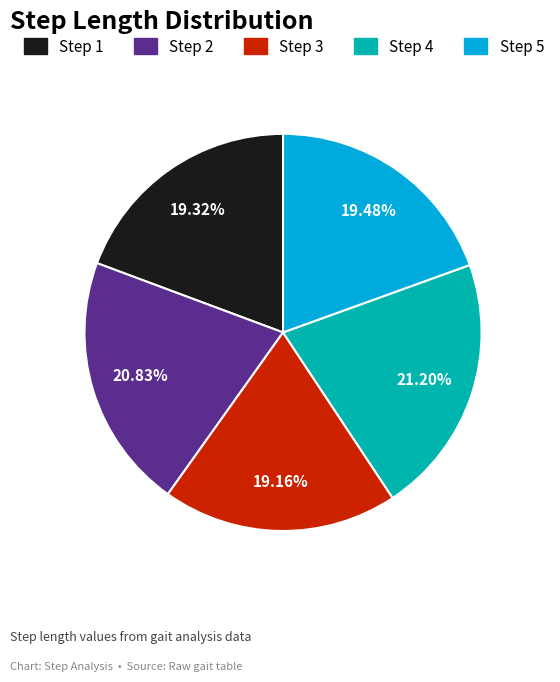

Is there a majority slice in this chart?

No